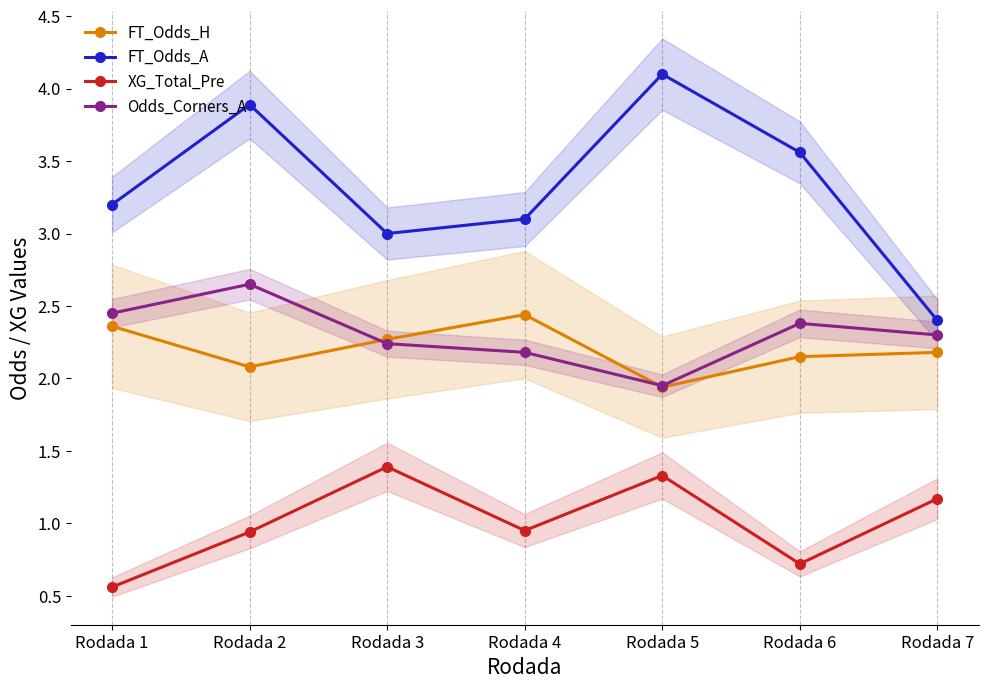

At which label is Odds_Corners_A closest to 2?

Rodada 5